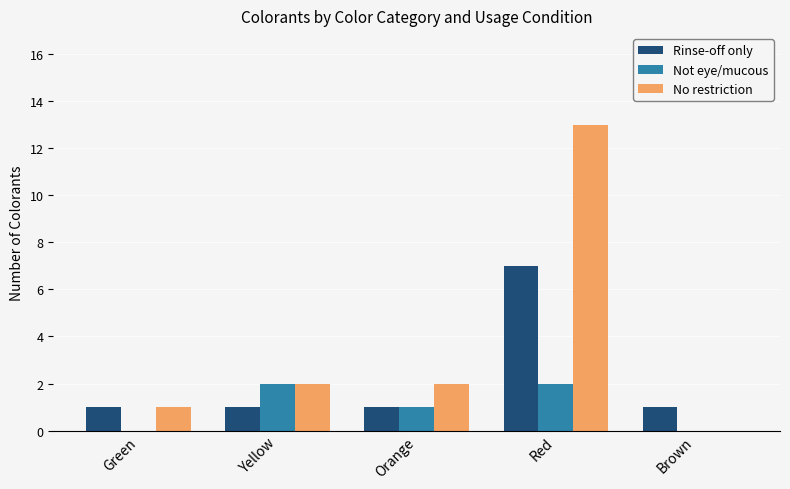

Which series has the largest total across all categories?

No restriction